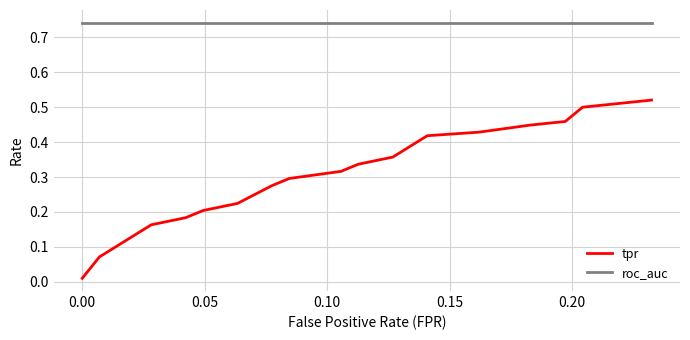

List the series in order of their overall mean, lowest first.

tpr, roc_auc